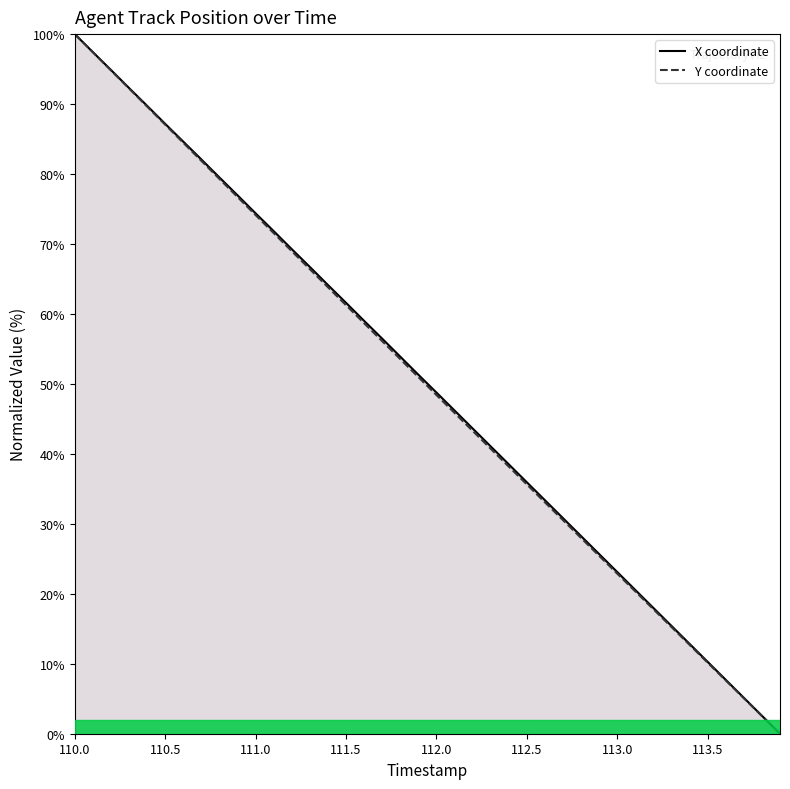

How many data points in X are less than 51?

20